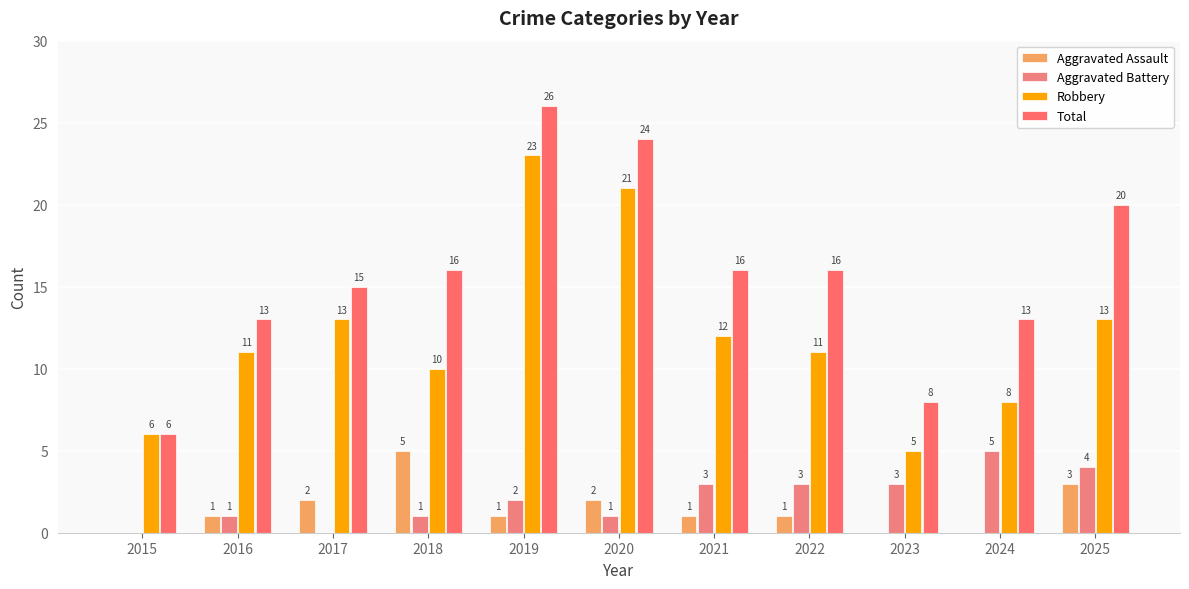

Are the bars grouped side by side (vs. stacked)?

Yes